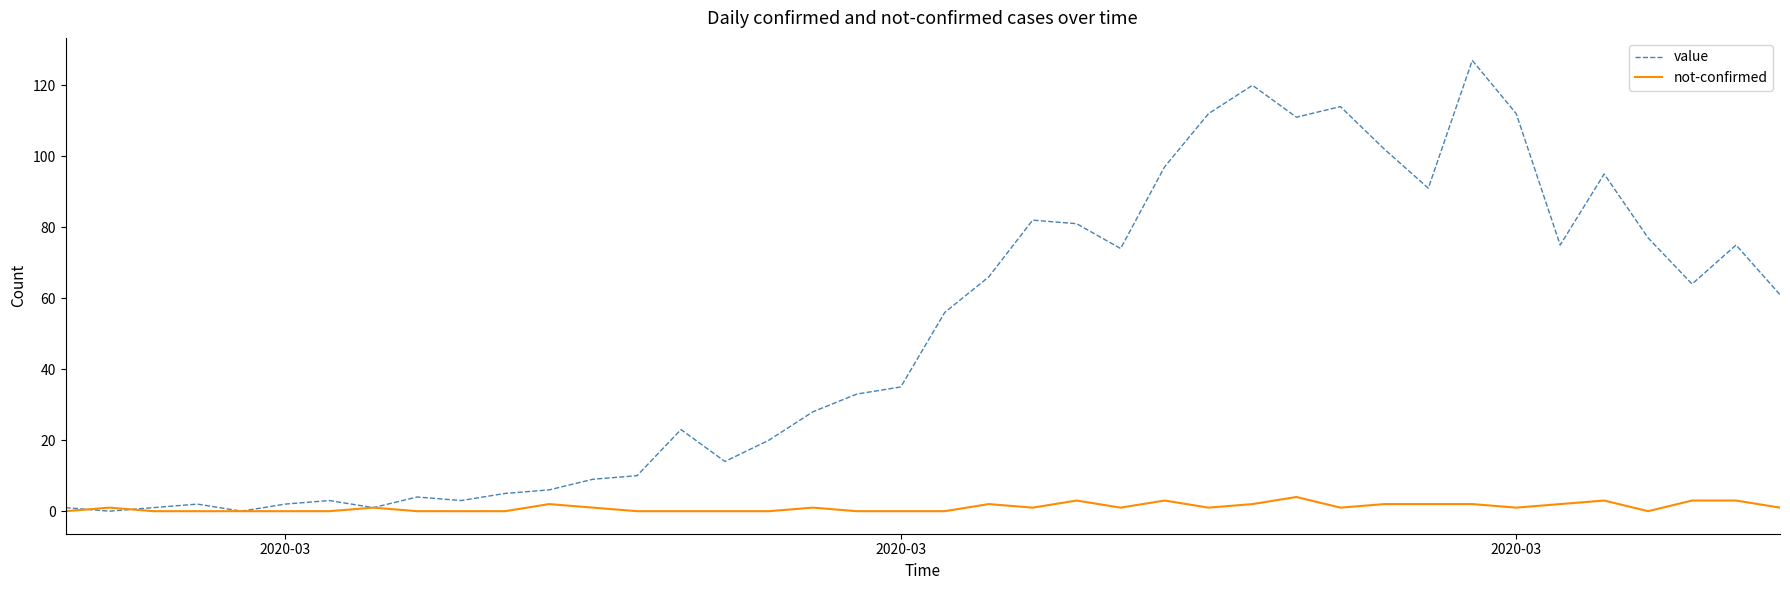

What is the maximum value for value?

127